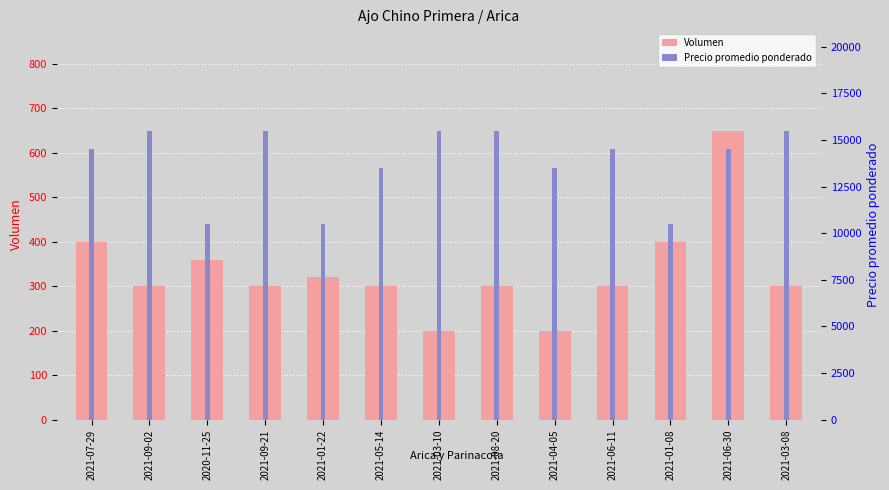

List the series in order of their peak value, lowest first.

Volumen, Precio promedio ponderado